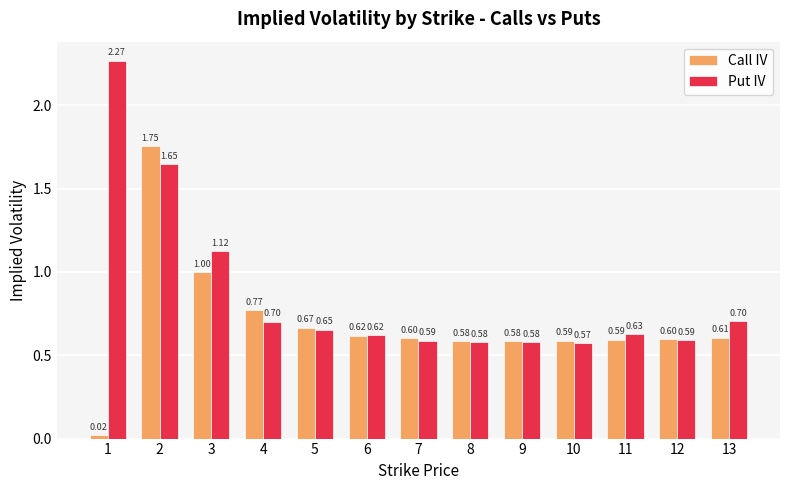

Which series has the largest total across all categories?

Put IV